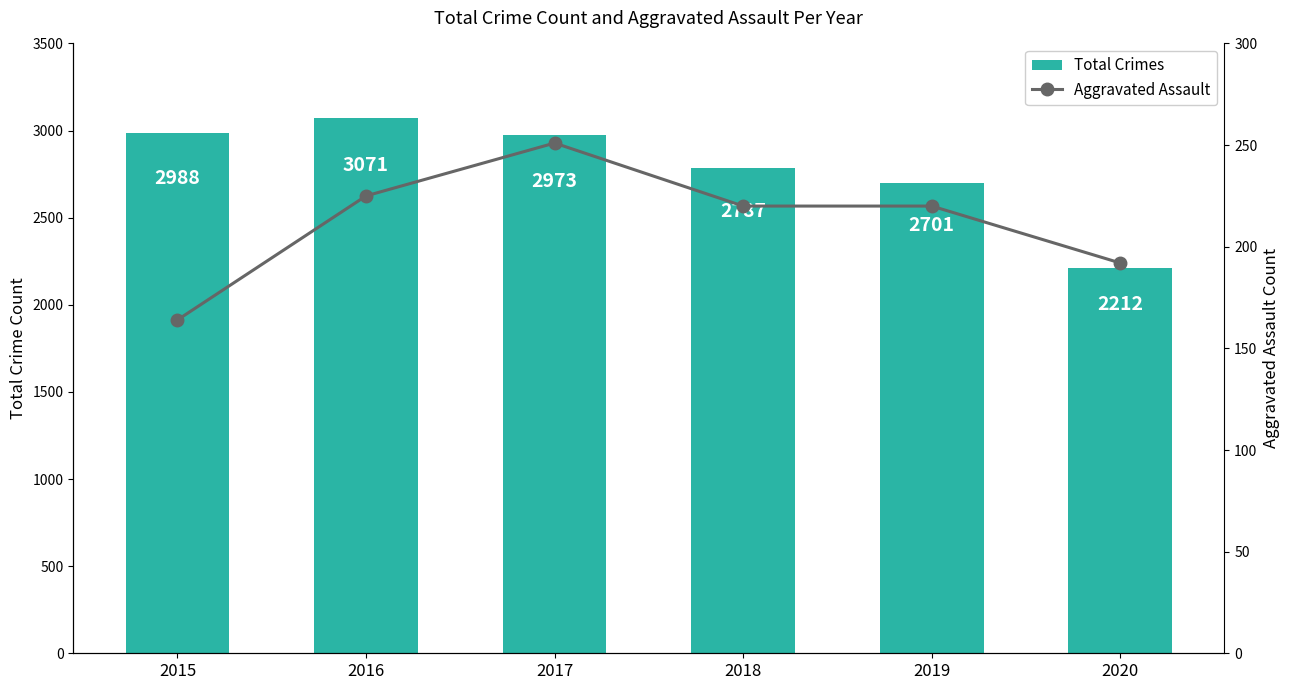

What is the spread (max minus min) of values at 2015?

2824